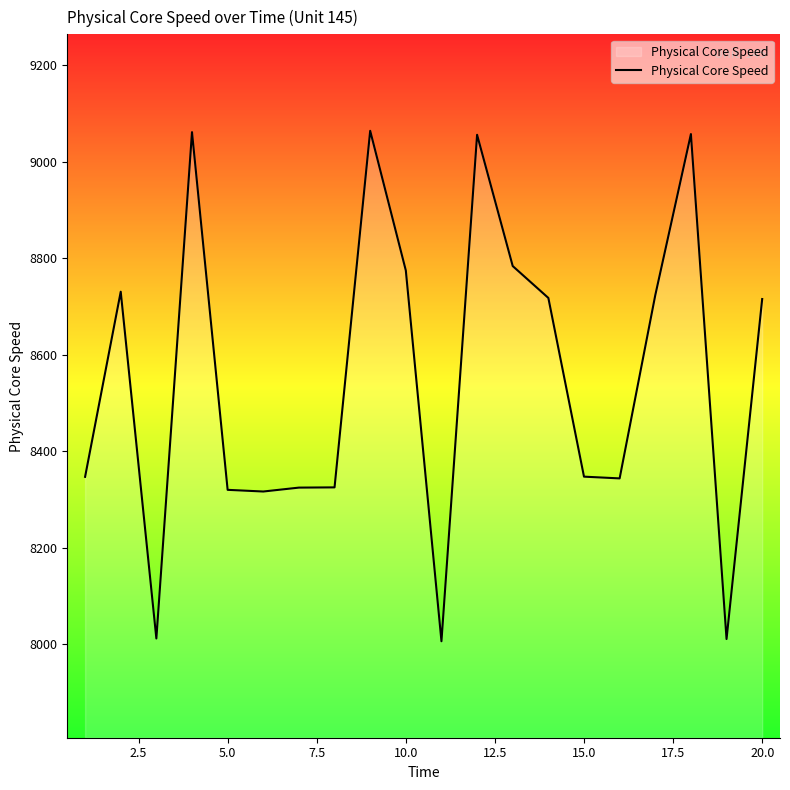

What is the maximum value shown in the chart?

9064.3